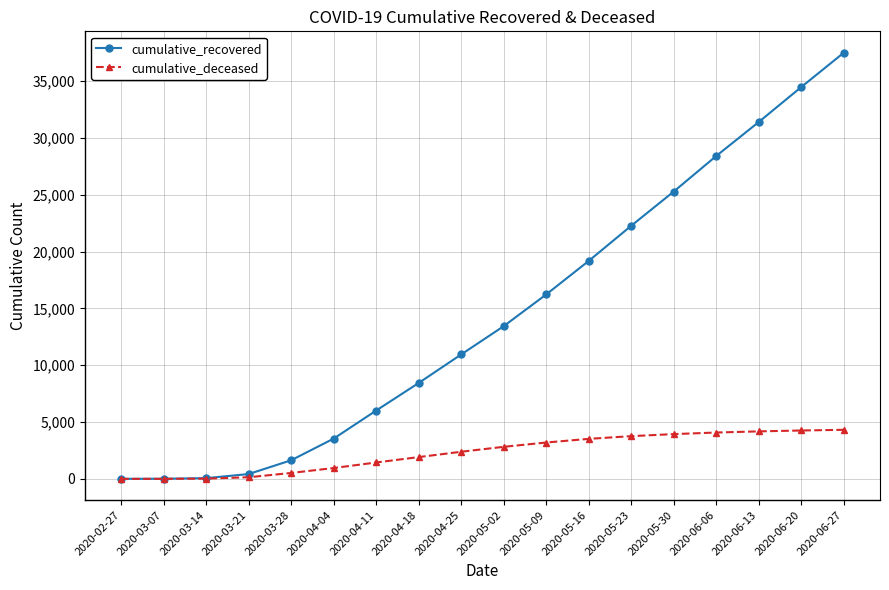

Is the value of cumulative_recovered at 2020-06-13 greater than the value of cumulative_deceased at 2020-03-14?

Yes